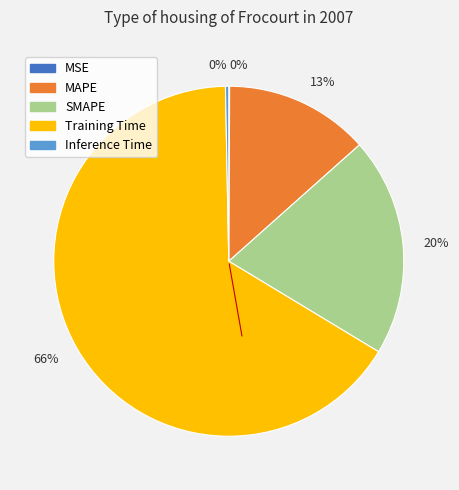

Is there any slice that represents more than half of the pie?

Yes